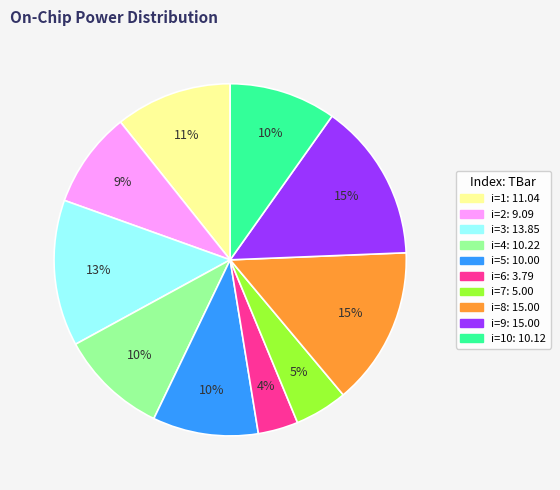

To the nearest percent, what is the difference between the largest and smallest slice percentages?

11%